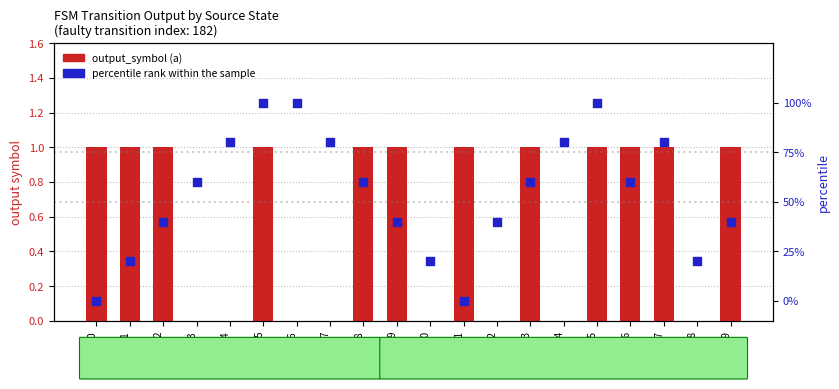

At which category is the sum across all series the highest?

state_5